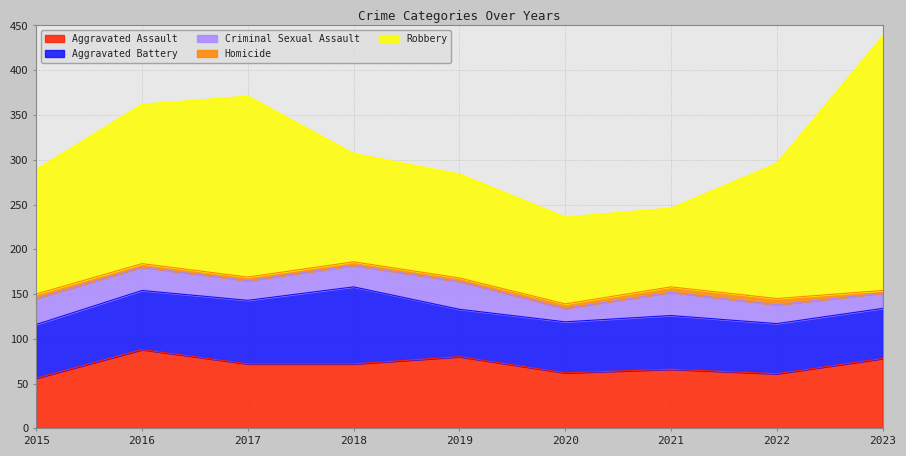

What is the difference between the highest and lowest values at 2021?

82